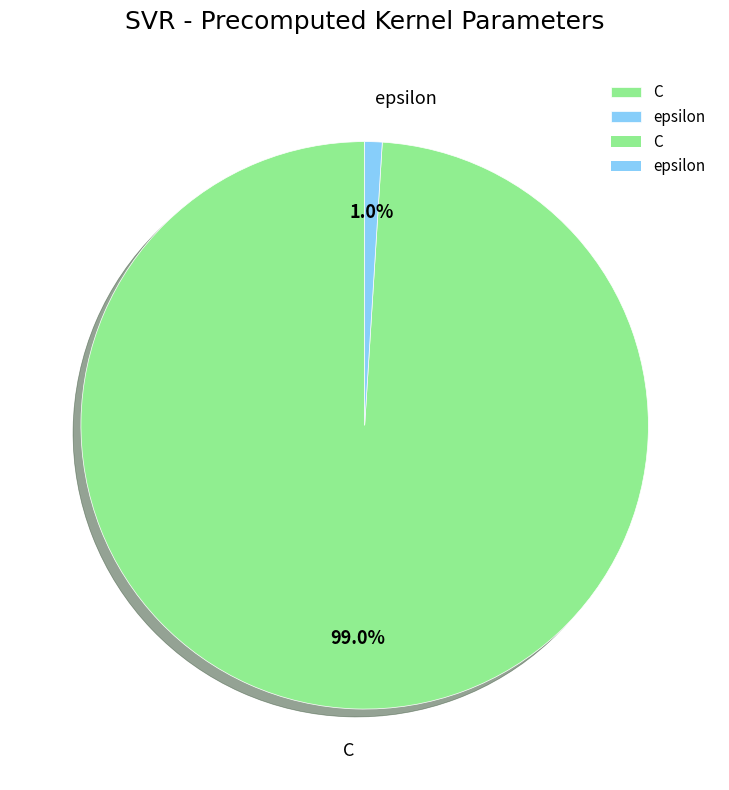

What is the smallest slice in the pie chart?

epsilon